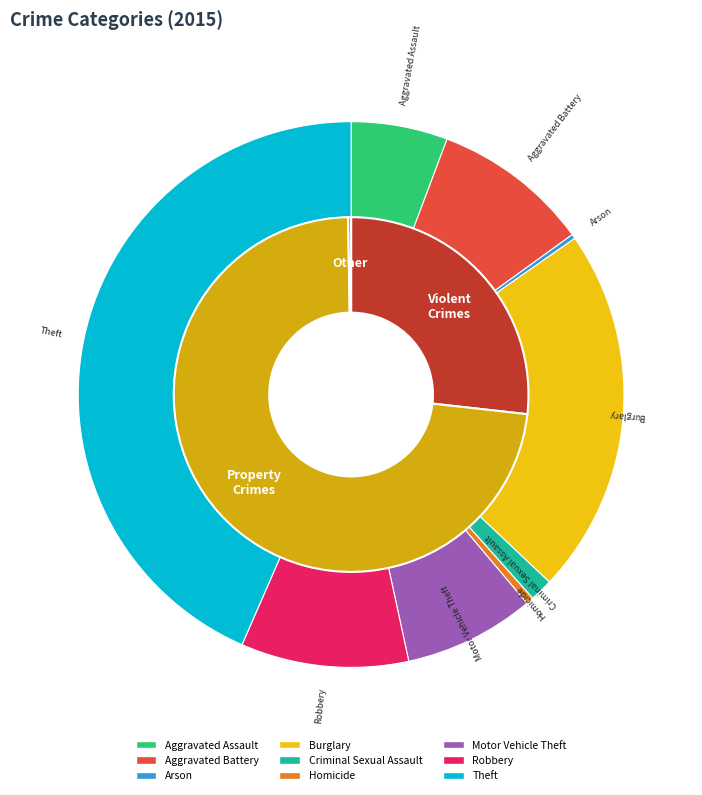

Is it true that Motor Vehicle Theft is 1% of the pie?

False